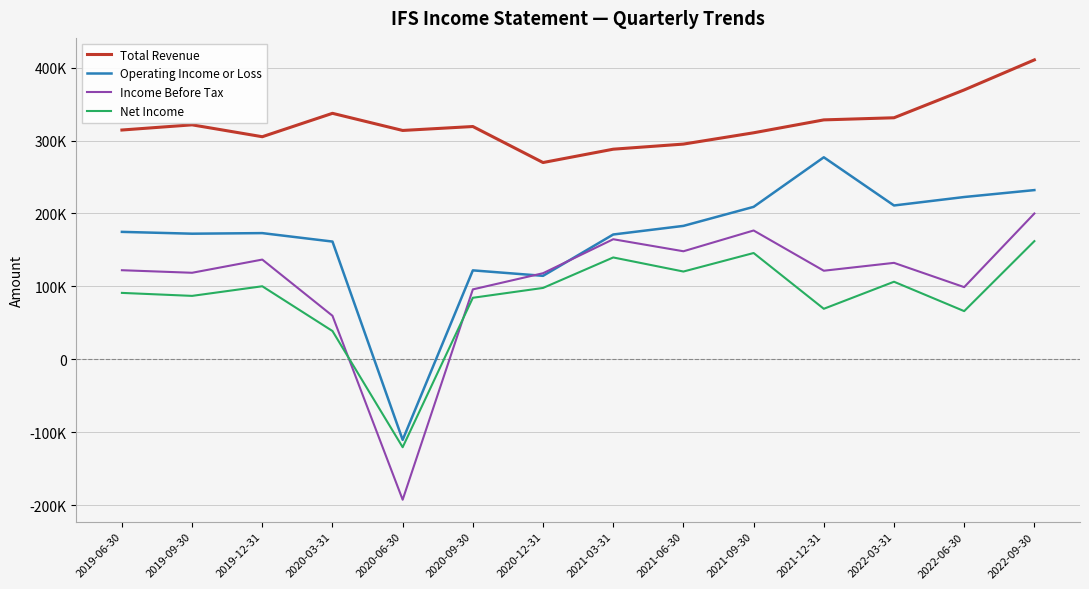

Is it true that Income Before Tax equals 62418 at 2021-12-31?

False